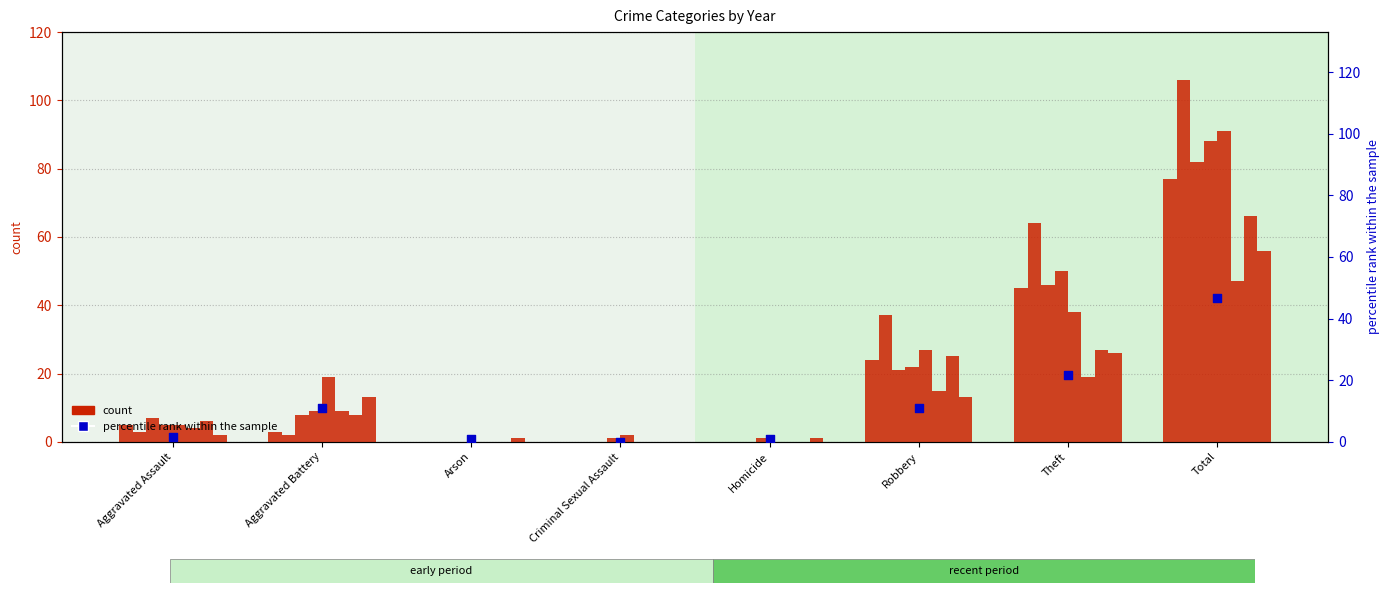

What is the change in value from Aggravated Assault to Robbery?

+9.2